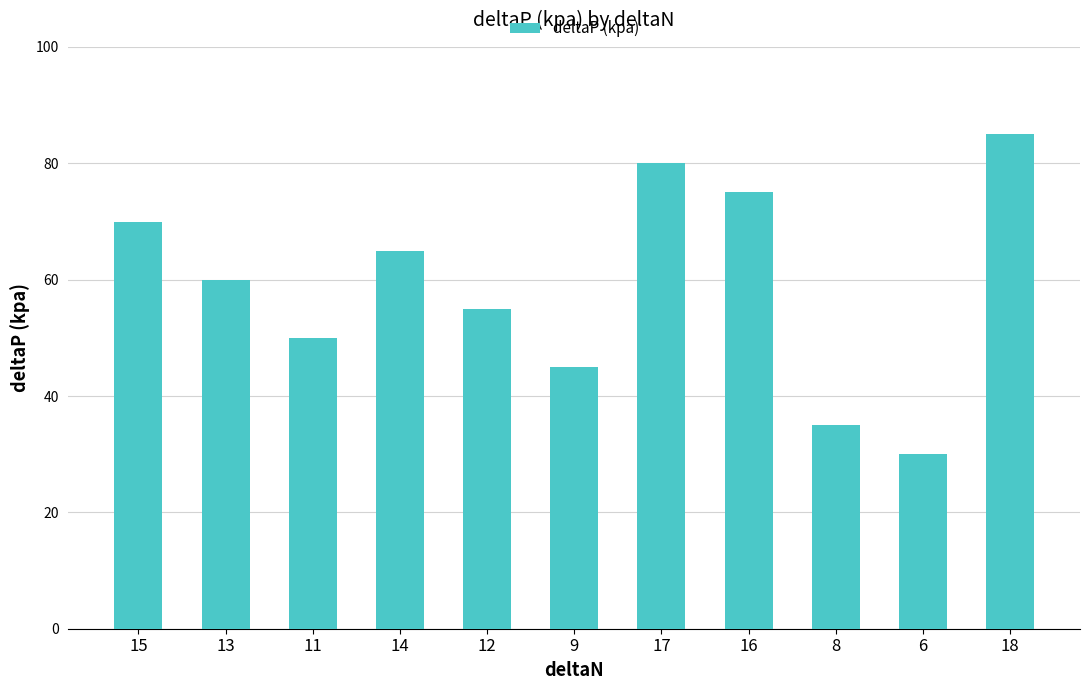

Reading right to left, transcribe all the data shown in this chart.

18=85	6=30	8=35	16=75	17=80	9=45	12=55	14=65	11=50	13=60	15=70